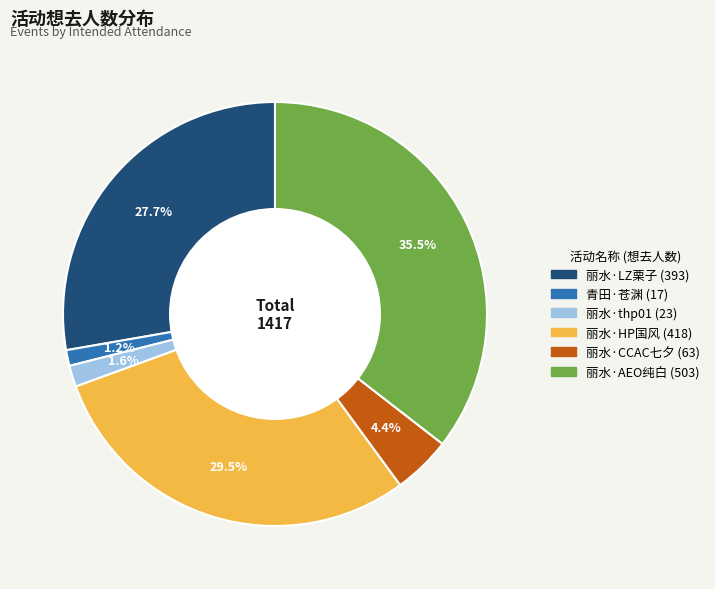

Does any single category account for the majority?

No